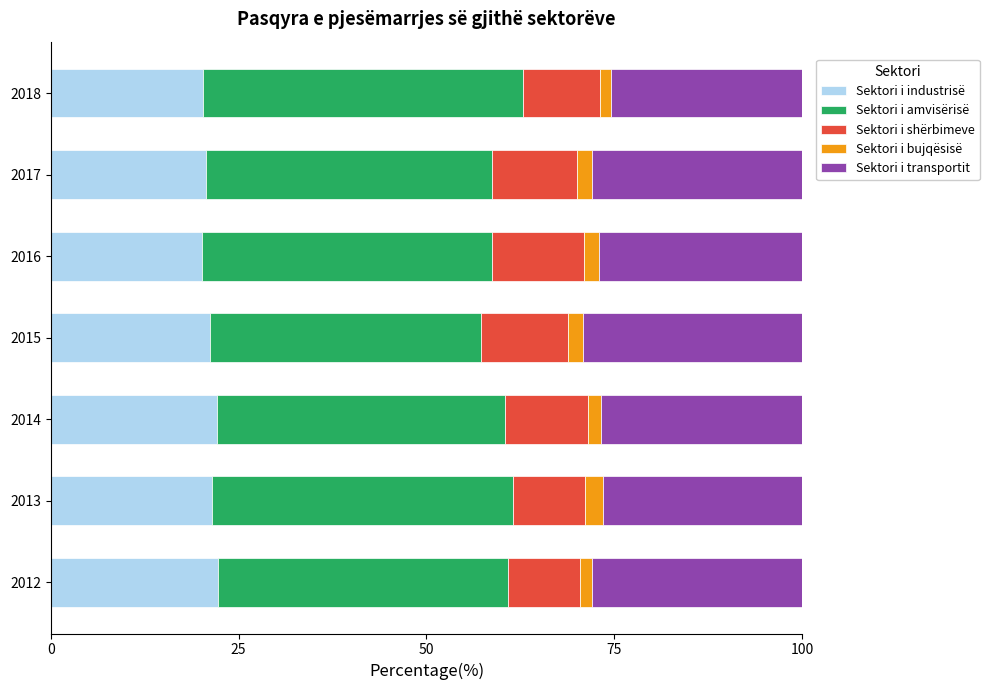

What is the minimum value for Sektori i industrisë?

20.2